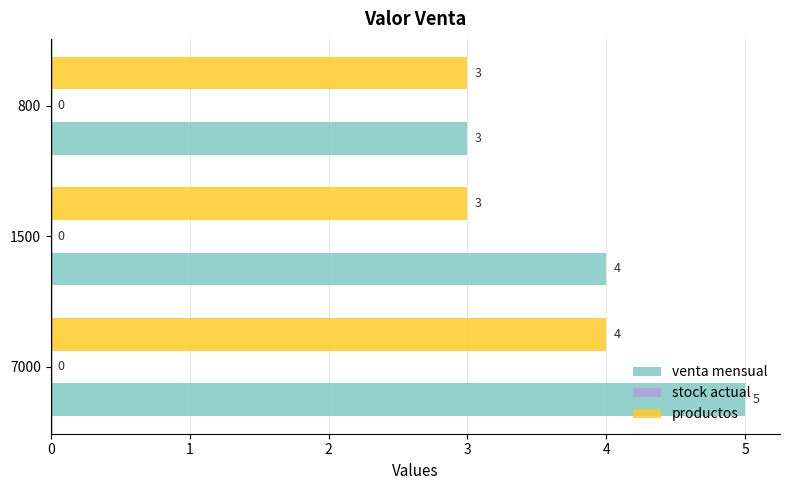

Which series has the largest total across all categories?

venta mensual